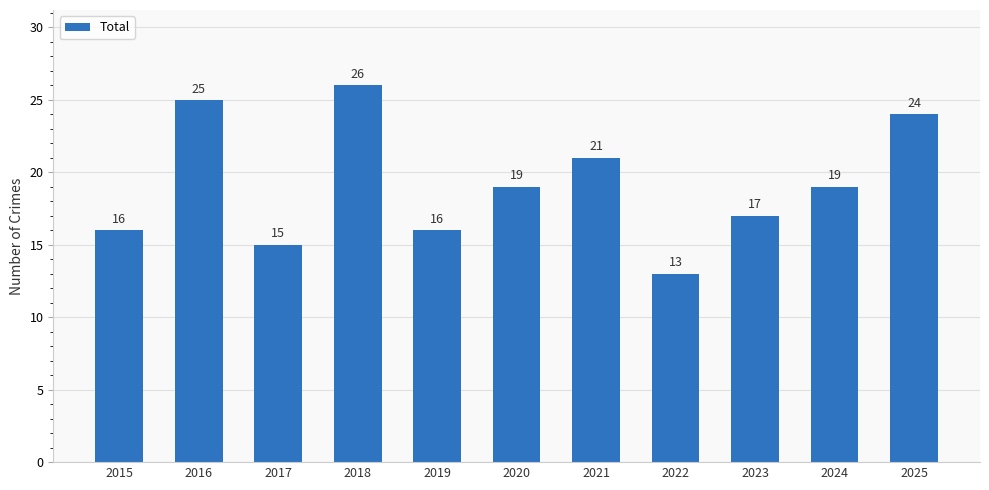

Approximately how many times larger is the value at 2022 compared to 2024?

0.7